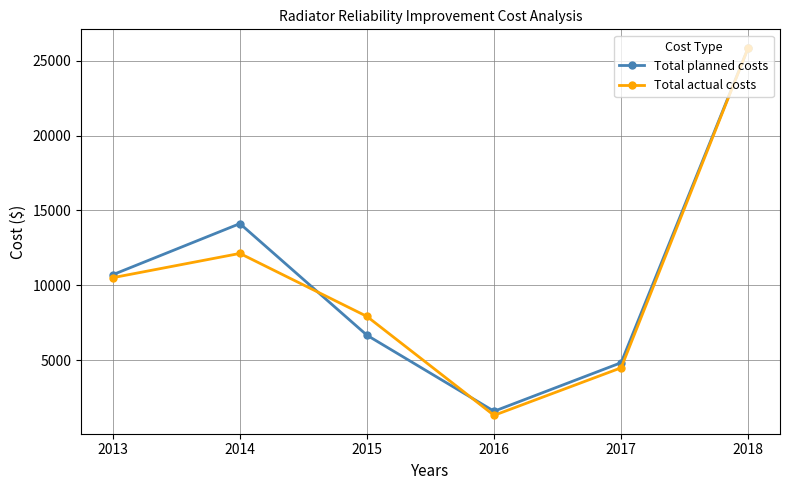

Which series has the largest total across all categories?

Total planned costs